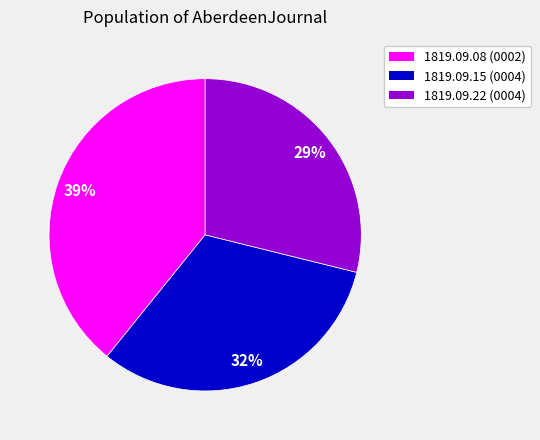

Count the number of slices in the pie.

3